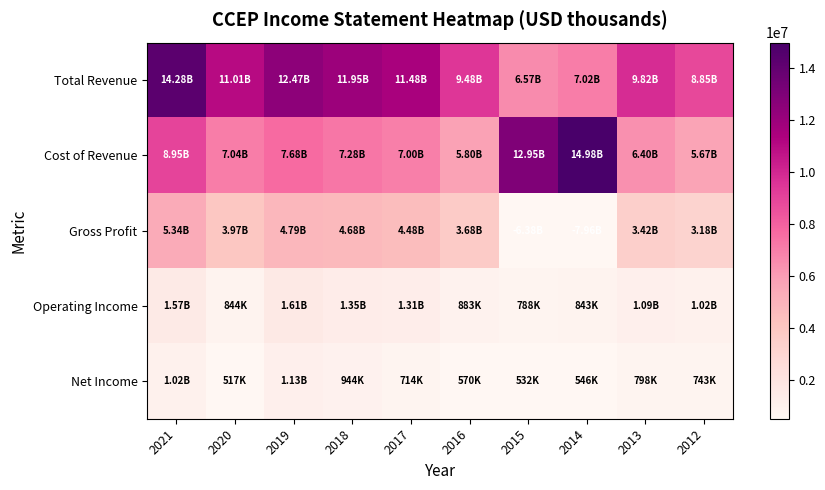

Reading left to right, list all the values displayed in this chart.

Total Revenue: 2021=14284600	2020=11008000	2019=12472400	2018=11954500	2017=11481200	2016=9479100	2015=6568900	2014=7019600	2013=9823200	2012=8852100
Cost of Revenue: 2021=8945700	2020=7037000	2019=7679400	2018=7278800	2017=7002700	2016=5795600	2015=12947800	2014=14979800	2013=6399700	2012=5667900
Gross Profit: 2021=5339000	2020=3971000	2019=4793000	2018=4675700	2017=4478500	2016=3683500	2015=-6378900	2014=-7960200	2013=3423500	2012=3184200
Operating Income: 2021=1573500	2020=843800	2019=1606700	2018=1349300	2017=1307800	2016=883300	2015=787800	2014=843400	2013=1093300	2012=1018900
Net Income: 2021=1019200	2020=516900	2019=1131300	2018=943500	2017=714100	2016=569800	2015=532400	2014=546500	2013=797900	2012=743300